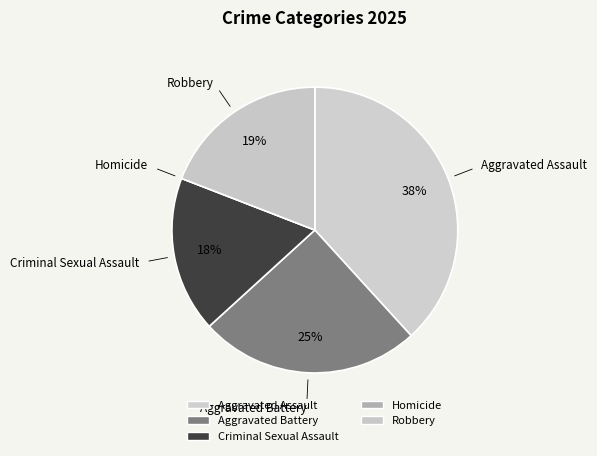

To the nearest percent, what is the difference between the largest and smallest slice percentages?

38%